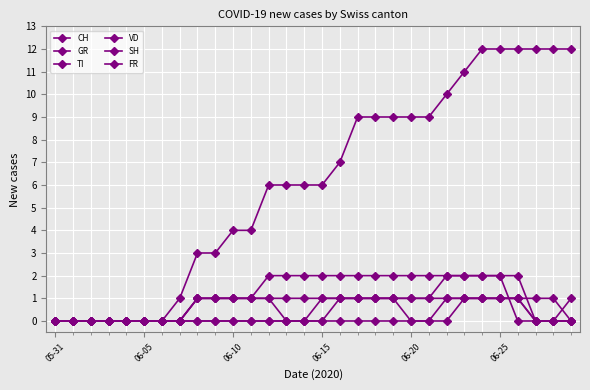

How many data points in TI are less than 2?

15